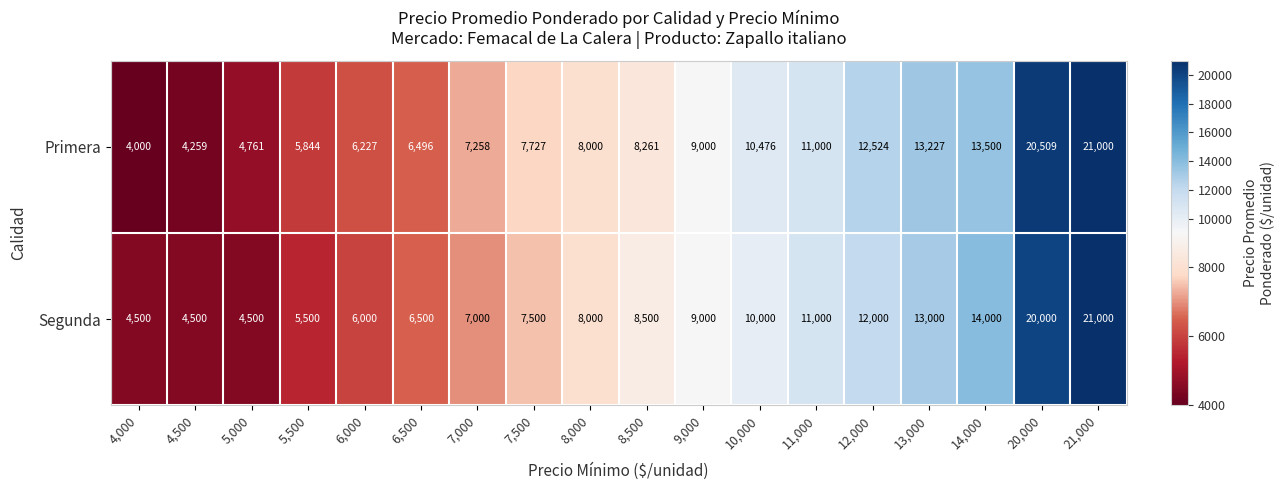

Between 7,000 and 9,000, which series saw the biggest shift?

Segunda